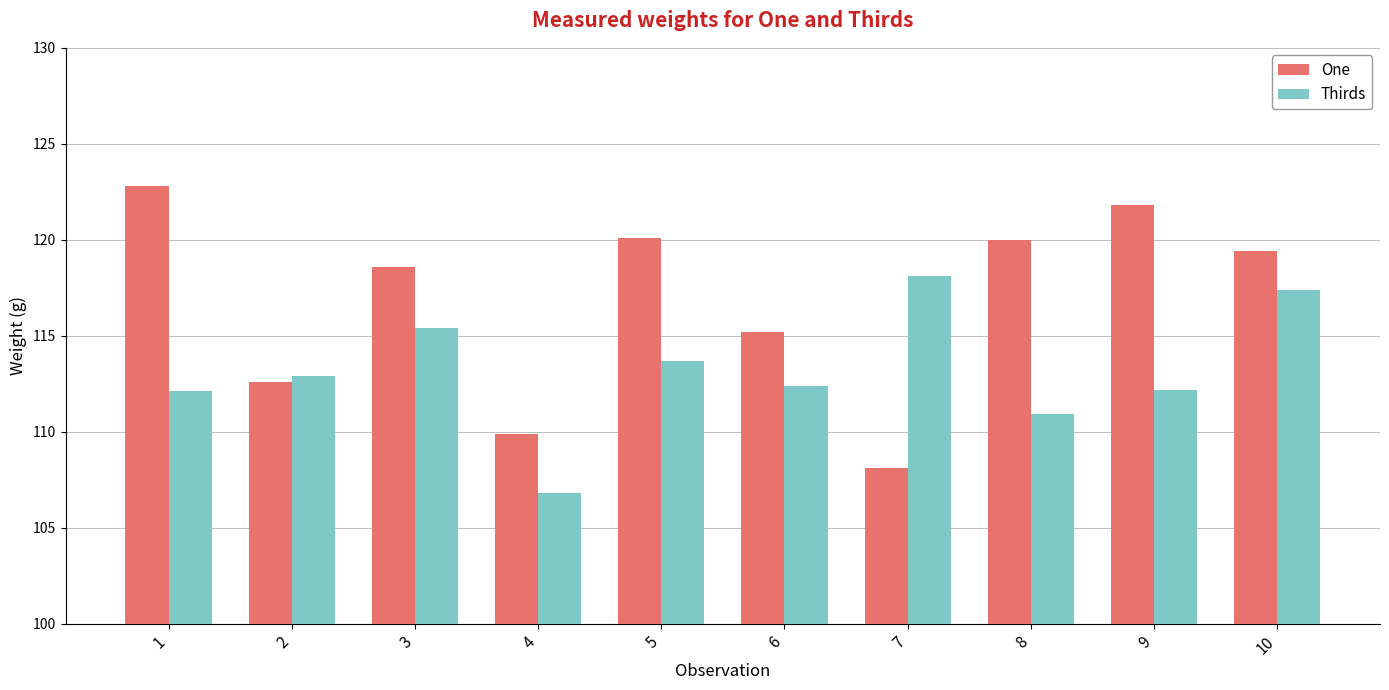

What is the sum of the One values at 8 and 6?

235.2